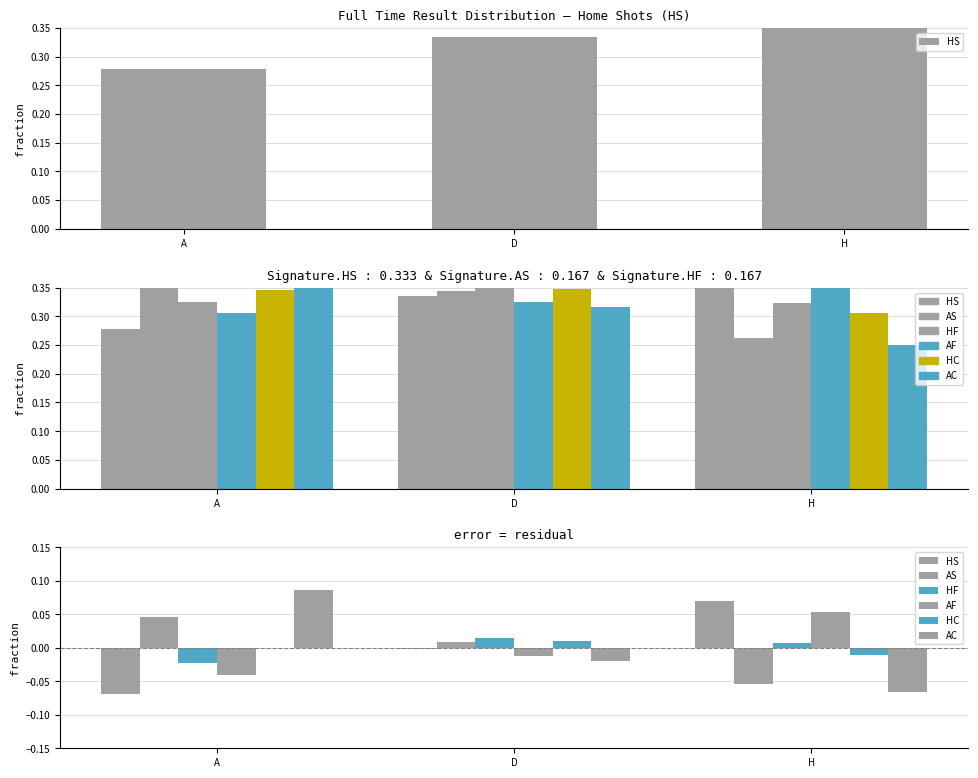

How many bars are there in total?

18